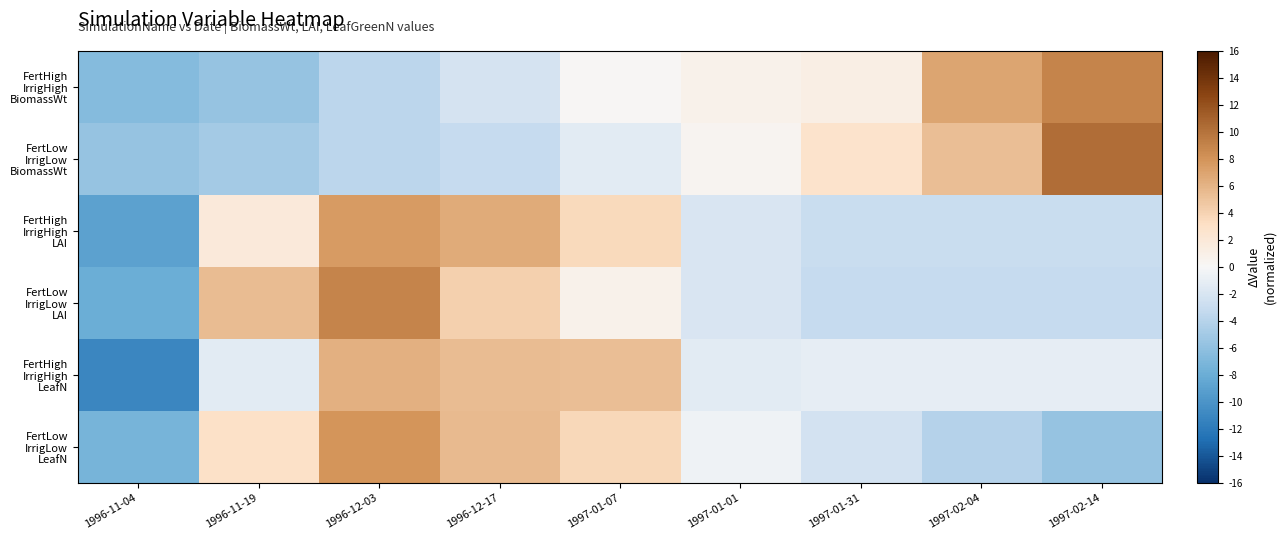

At 1996-12-17, list the series in order from smallest to largest.

FertLow IrrigLow BiomassWt, FertHigh IrrigHigh BiomassWt, FertLow IrrigLow LAI, FertHigh IrrigHigh LeafN, FertLow IrrigLow LeafN, FertHigh IrrigHigh LAI